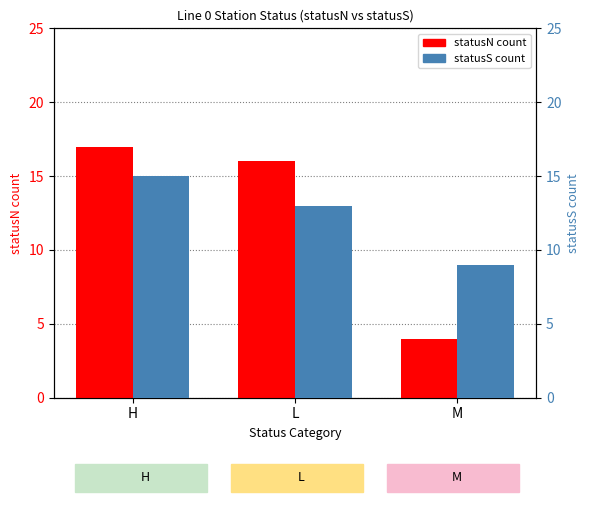

Which label corresponds to the largest value in the chart?

H